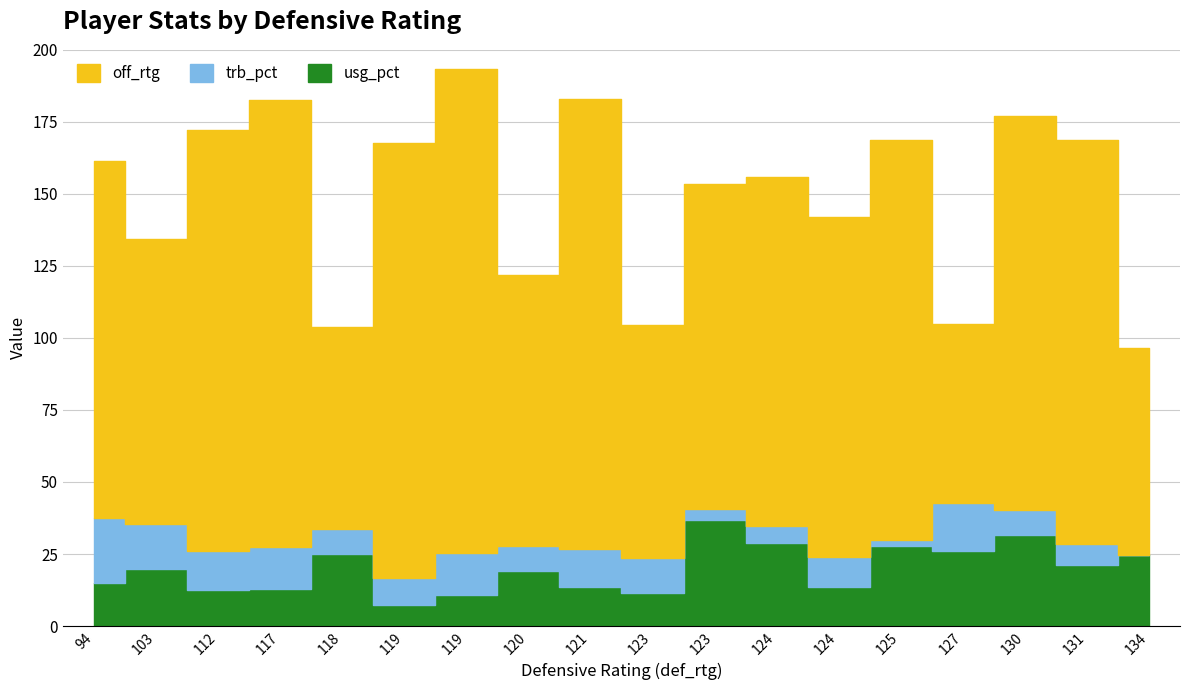

Which series has the widest spread of values?

off_rtg